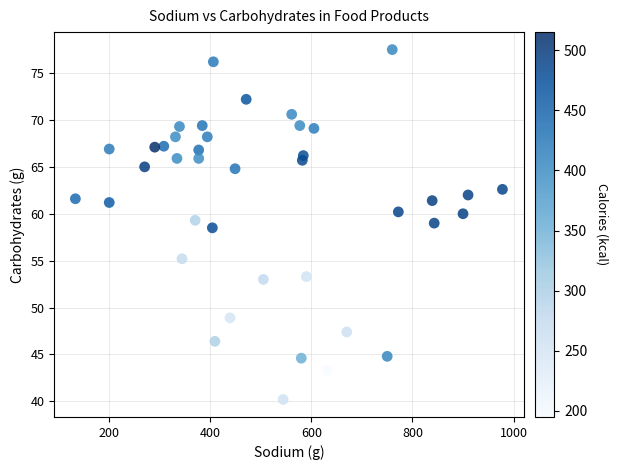

What Y value in the scatter plot is closest to 58?

58.5